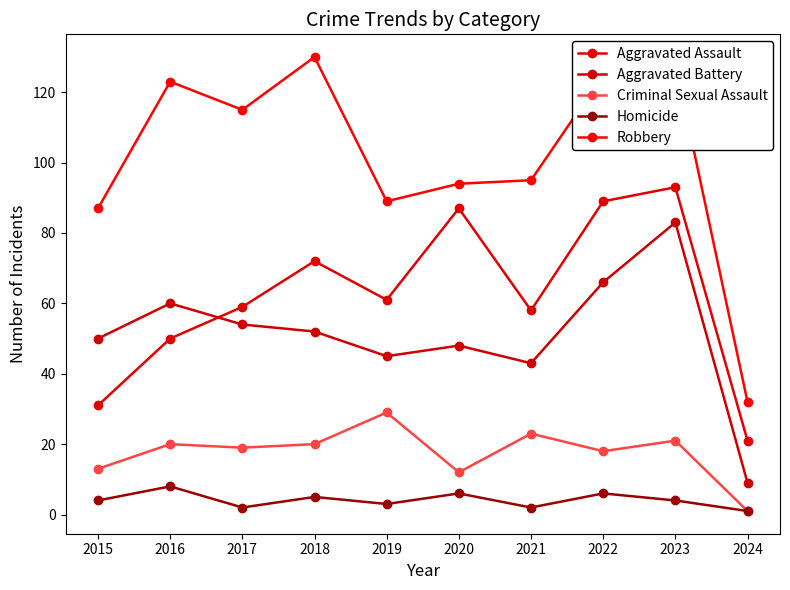

Which category has the lowest value in the Aggravated Battery series?

2024